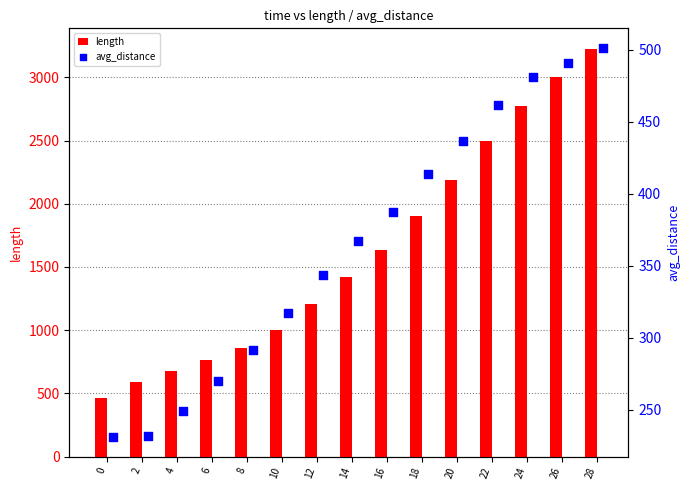

The value of length at 16 is 951.4. True or false?

False